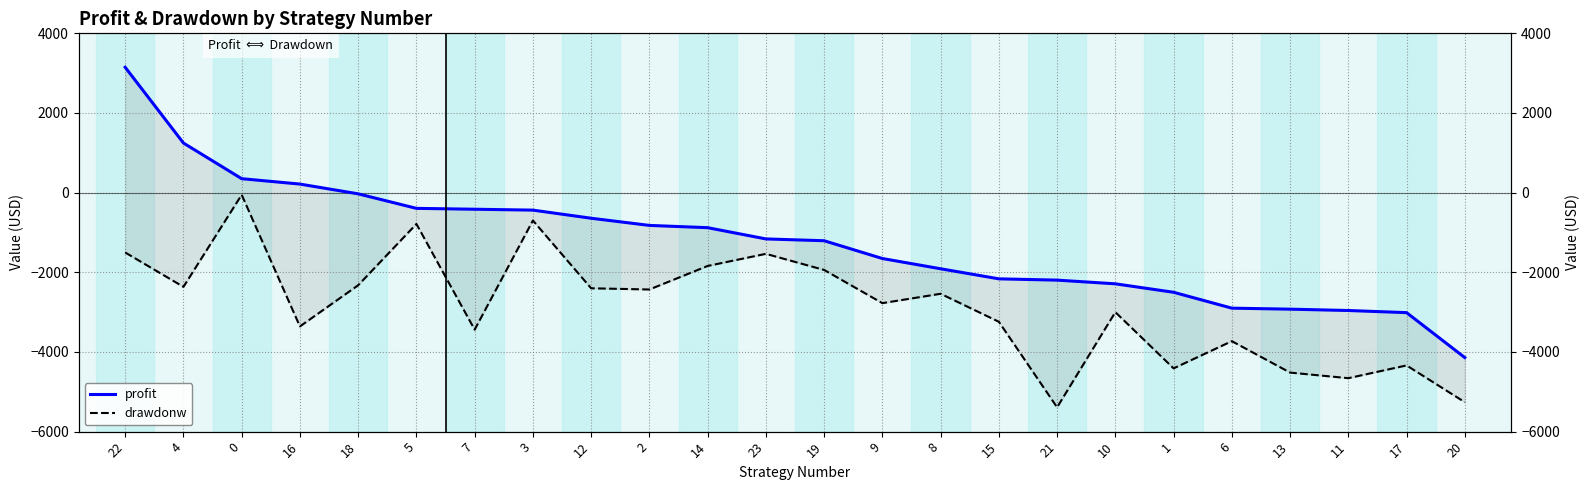

Rank the series at 15 from highest to lowest value.

profit, drawdonw